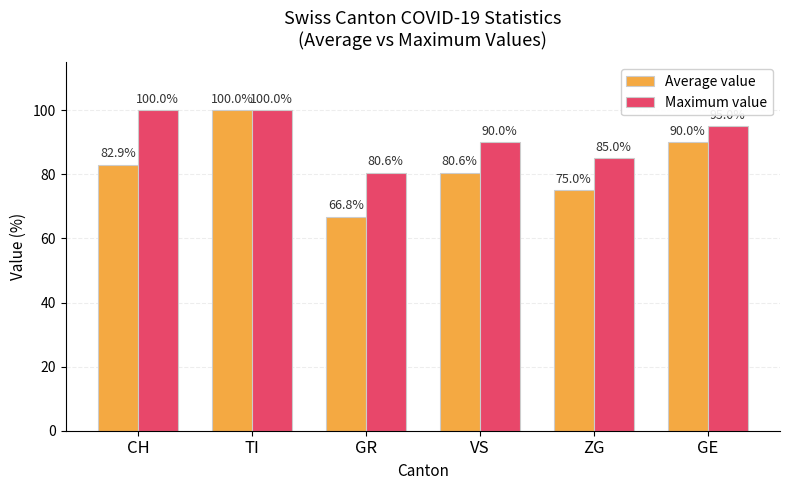

Reading left to right, what are all the values shown in this chart?

Average value: CH=82.9	TI=100.0	GR=66.8	VS=80.6	ZG=75.0	GE=90.0
Maximum value: CH=100.0	TI=100.0	GR=80.6	VS=90.0	ZG=85.0	GE=95.0